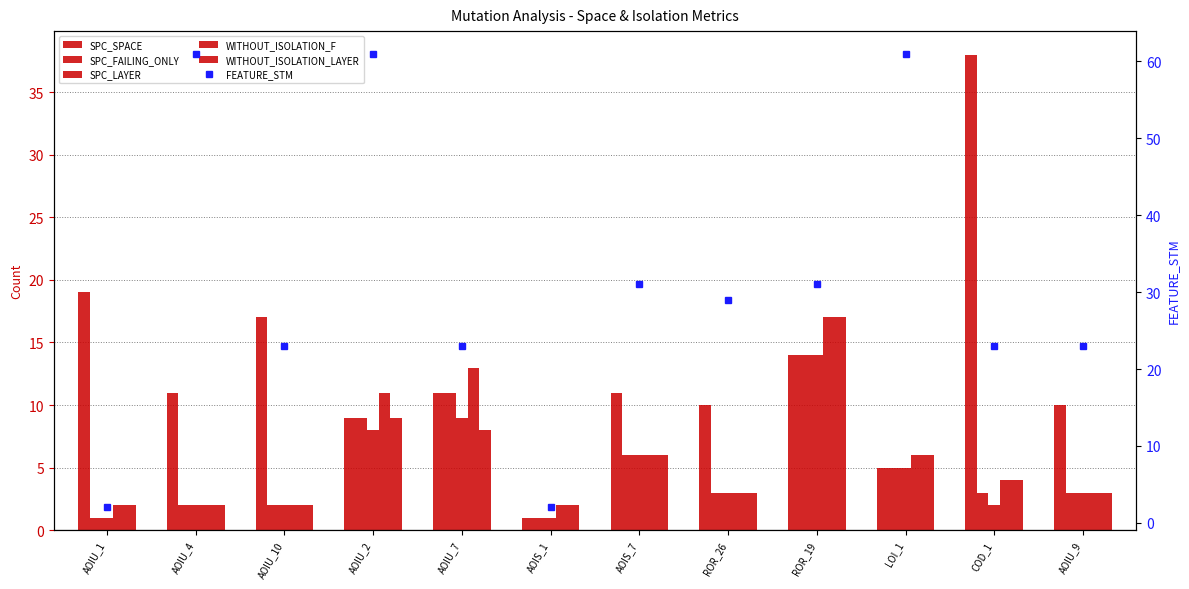

What position from the right is COD_1?

2